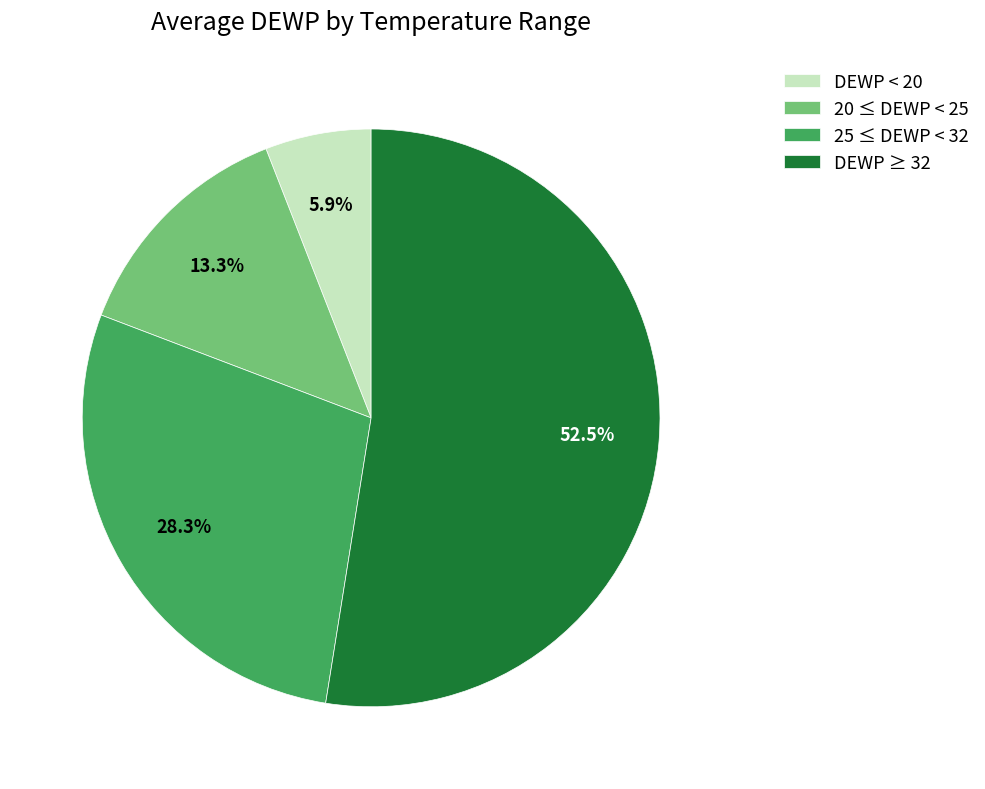

Does any single category account for the majority?

Yes